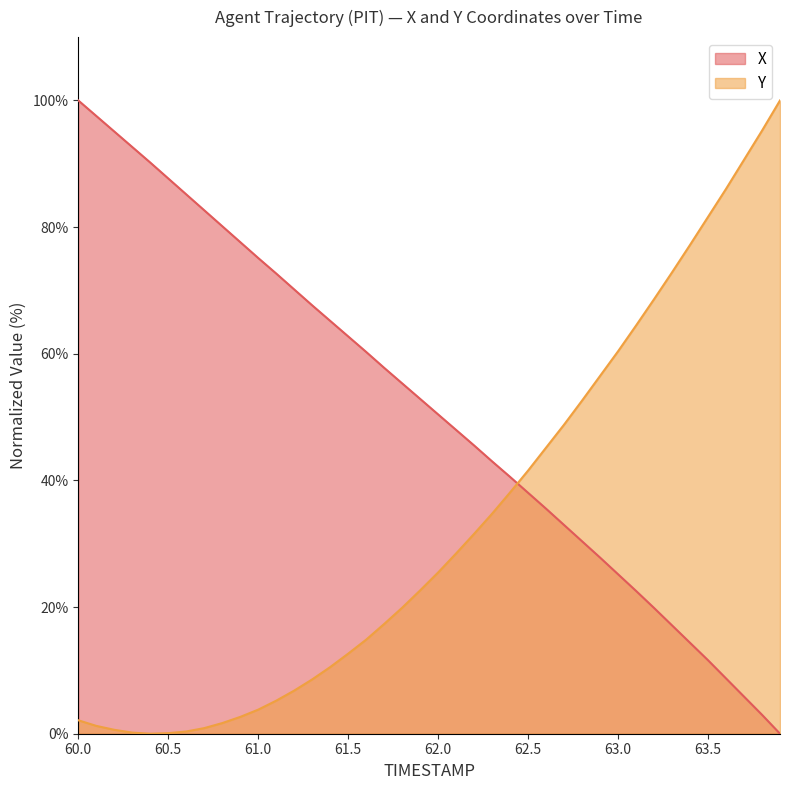

Which series ends up on top after the final intersection of Y and X?

Y